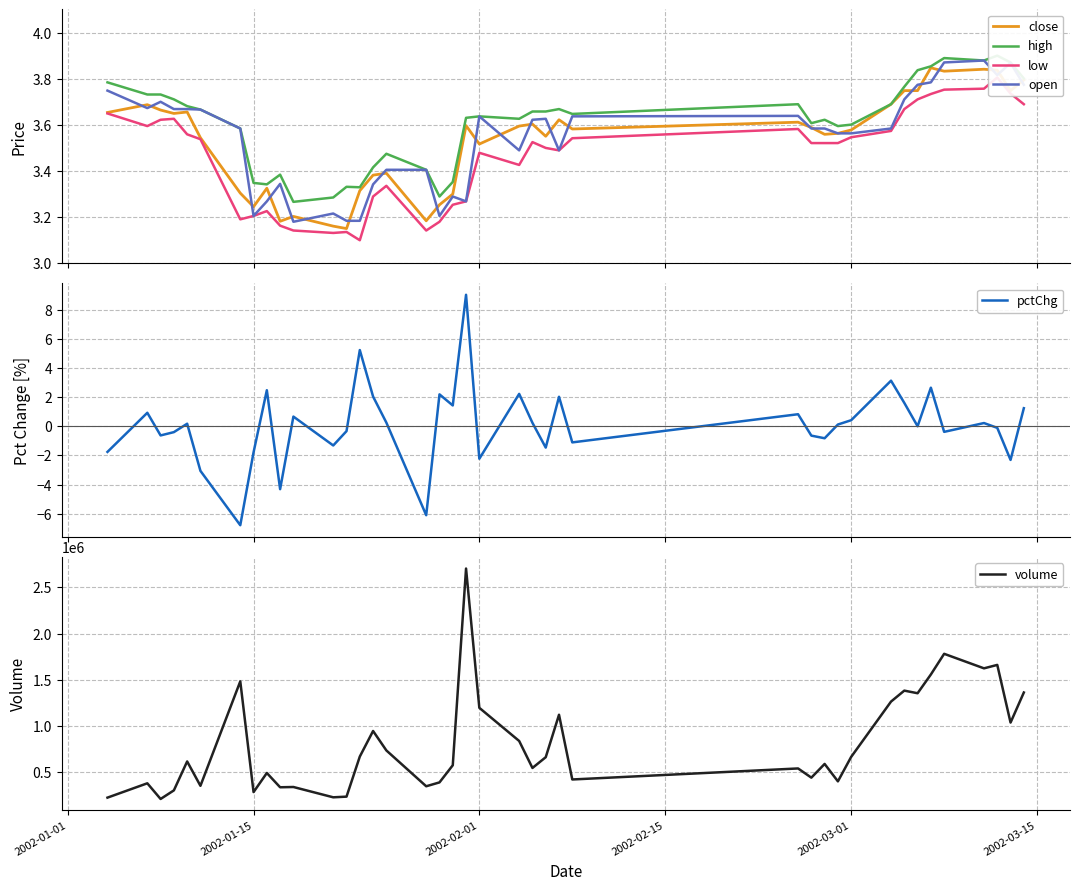

What is the value of the volume point at the 27th from the left?

537367.0